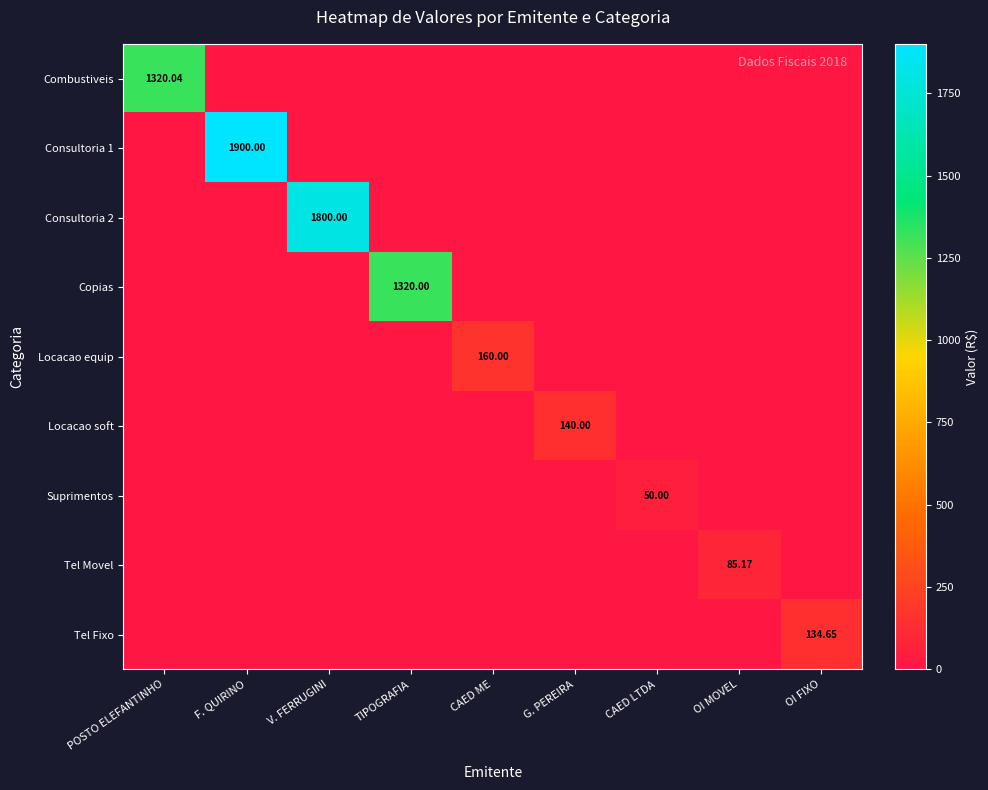

Which label corresponds to the largest value in the chart?

F. QUIRINO